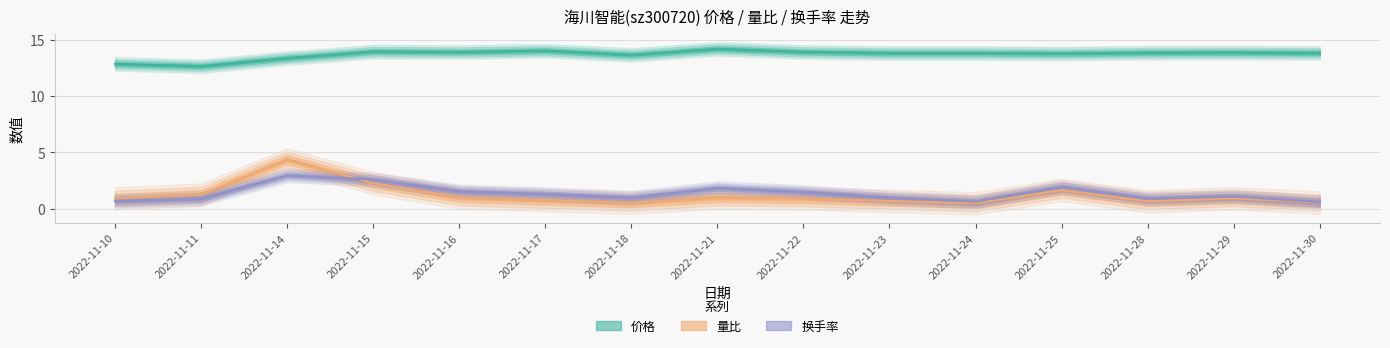

What is the spread (max minus min) of values at 2022-11-17?

13.3